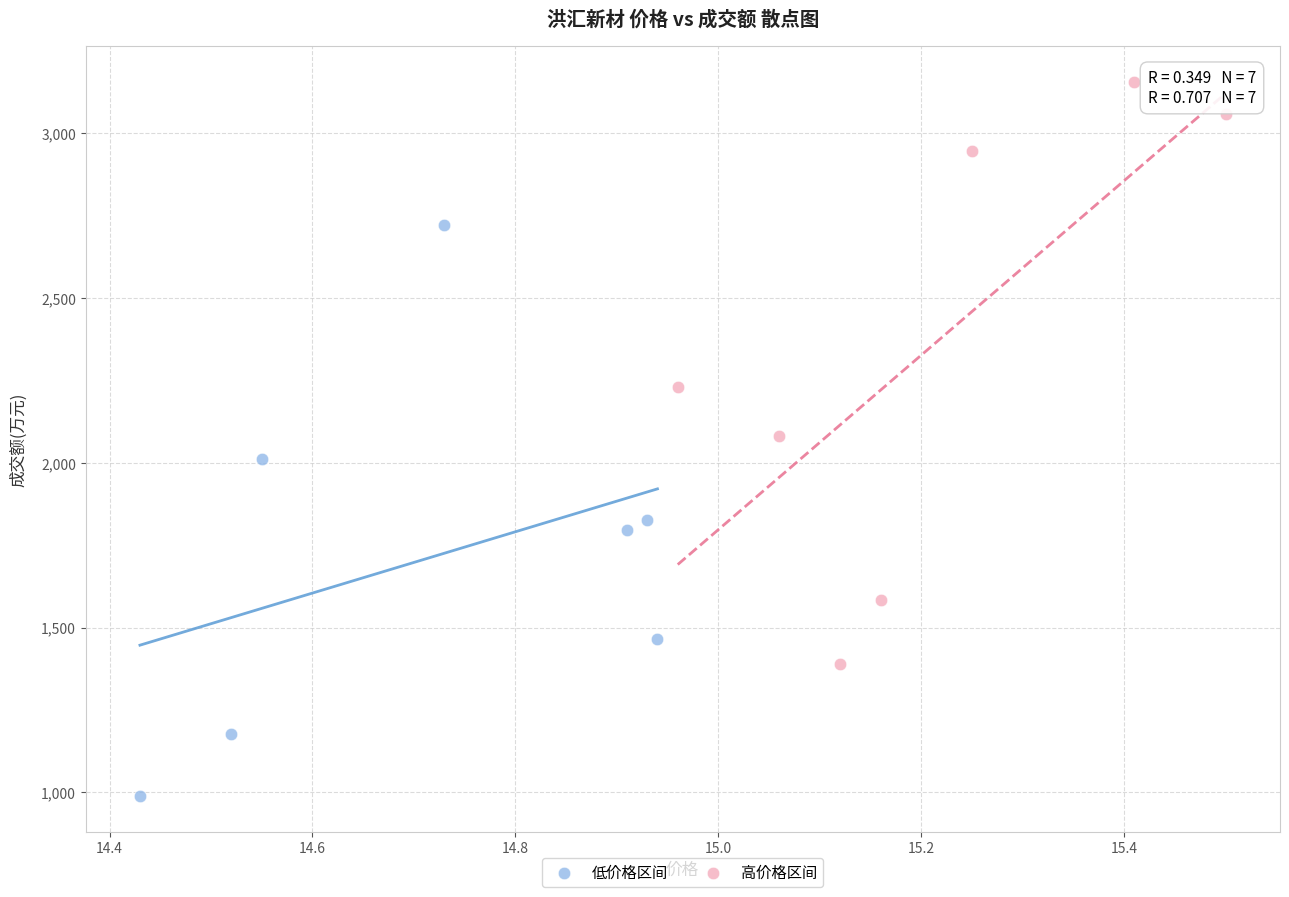

Which series contains the highest Y value?

高价格区间